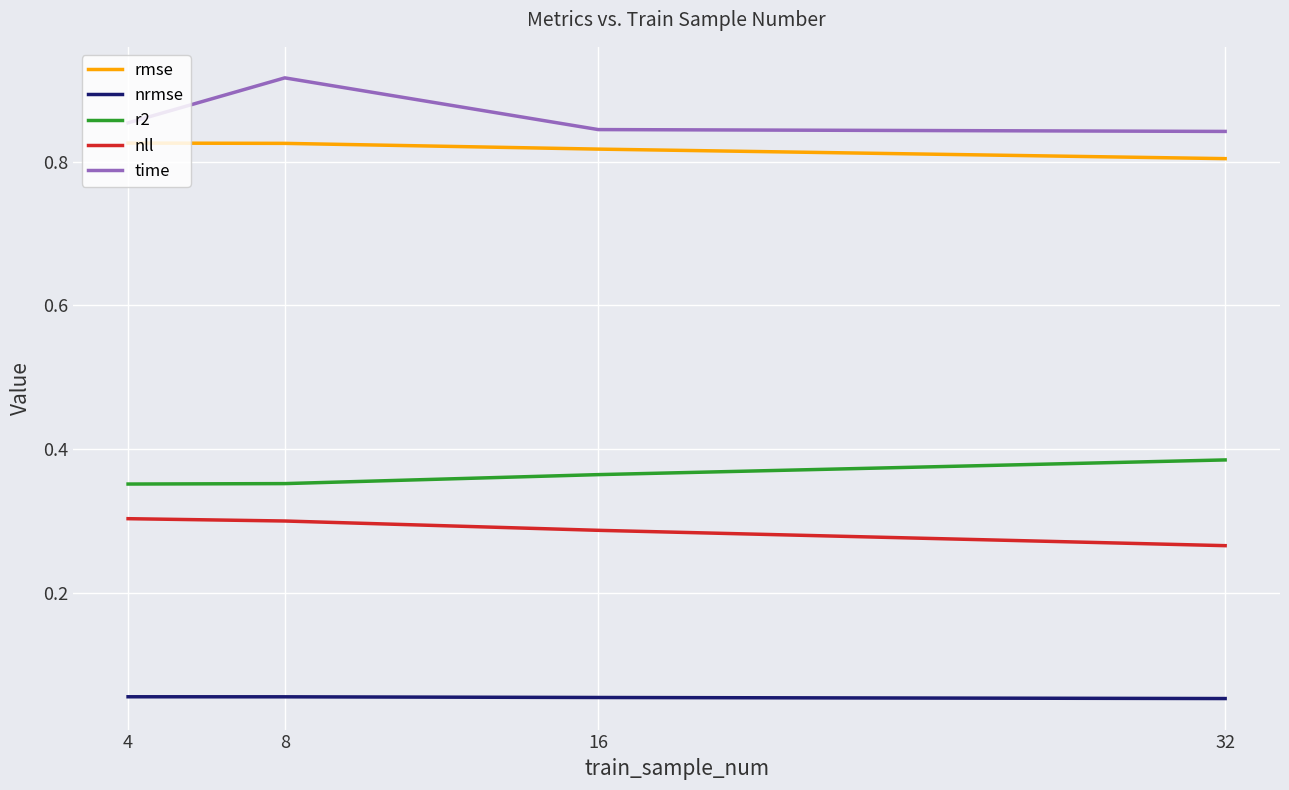

At which category does the chart reach its peak across all series?

8